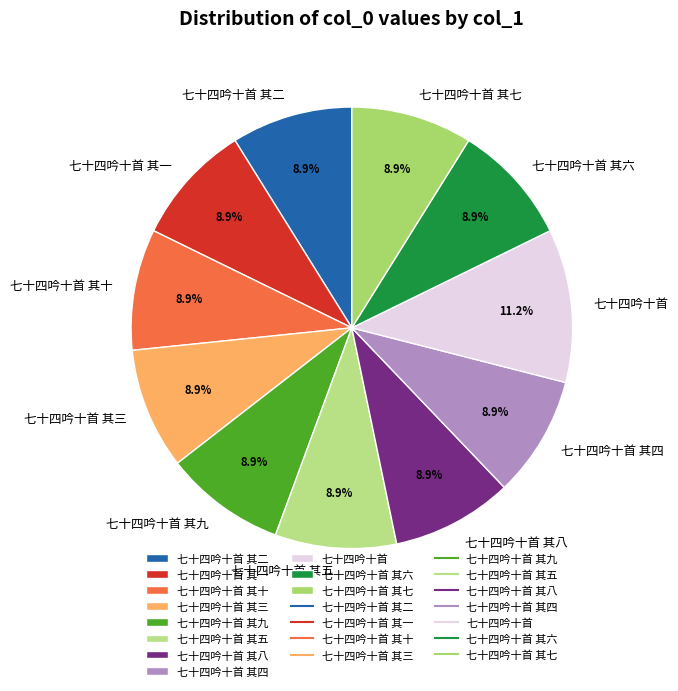

What is the largest slice in the pie chart?

七十四吟十首